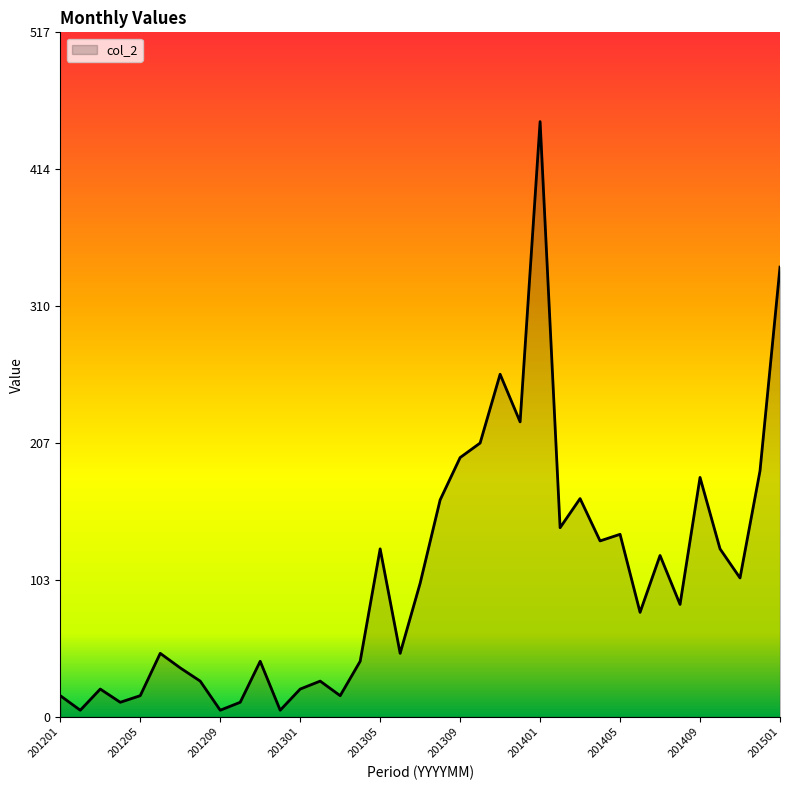

What is the difference between the maximum and minimum values?

445